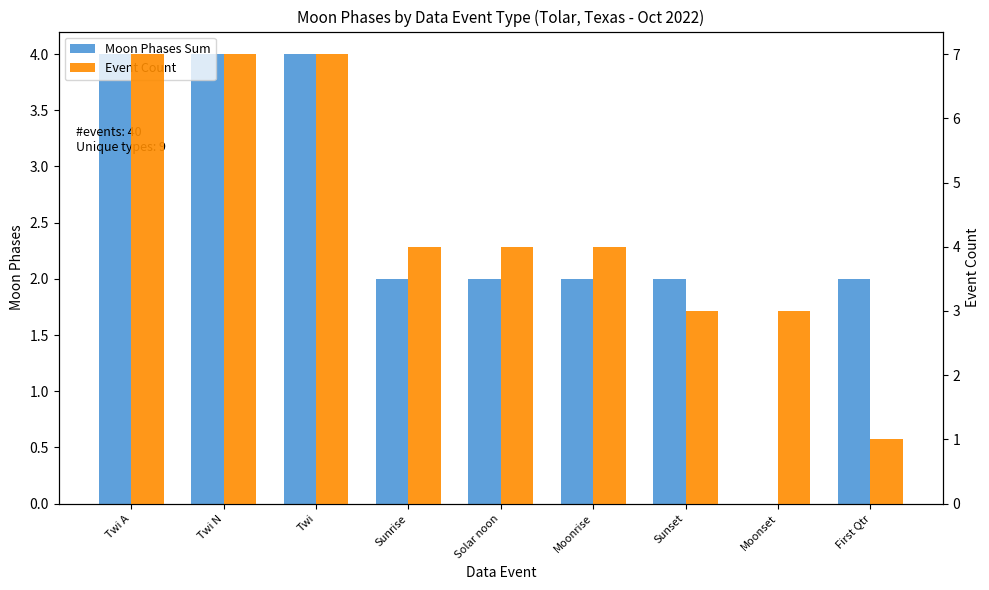

Does the chart contain stacked bars?

No